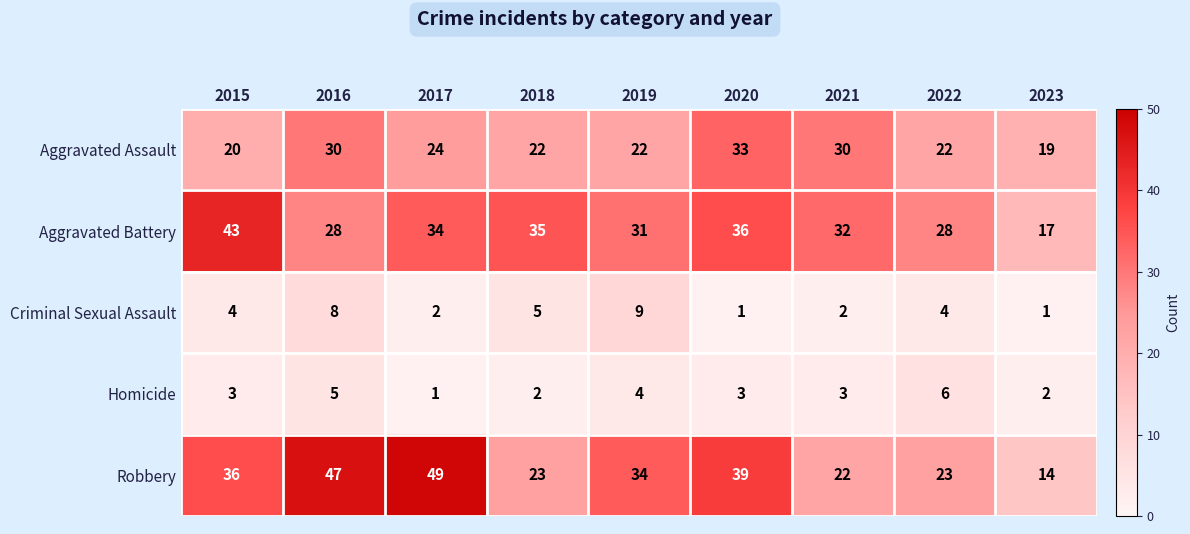

What is the spread (max minus min) of values at 2021?

30